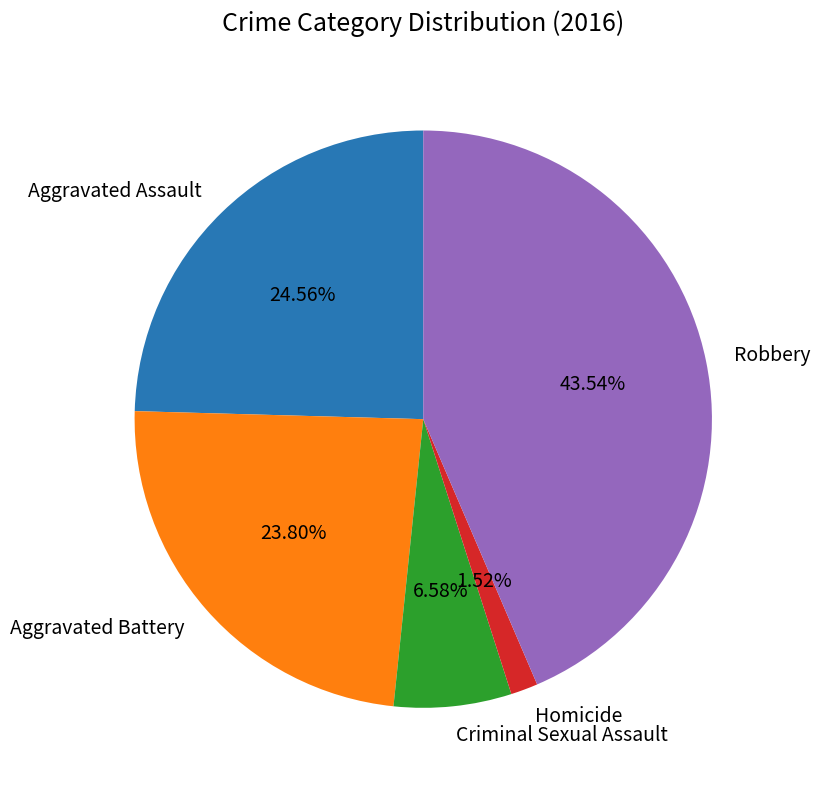

To the nearest percent, what is the difference between the Aggravated Assault and Robbery slice percentages?

19%